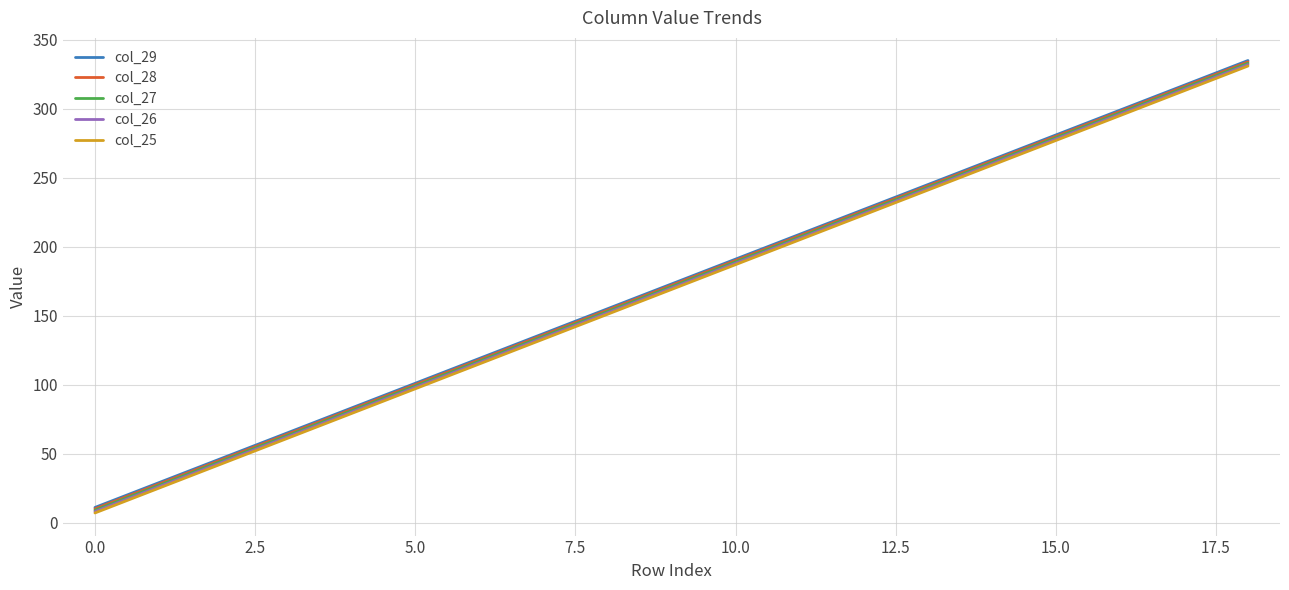

How many lines are shown in the chart?

5